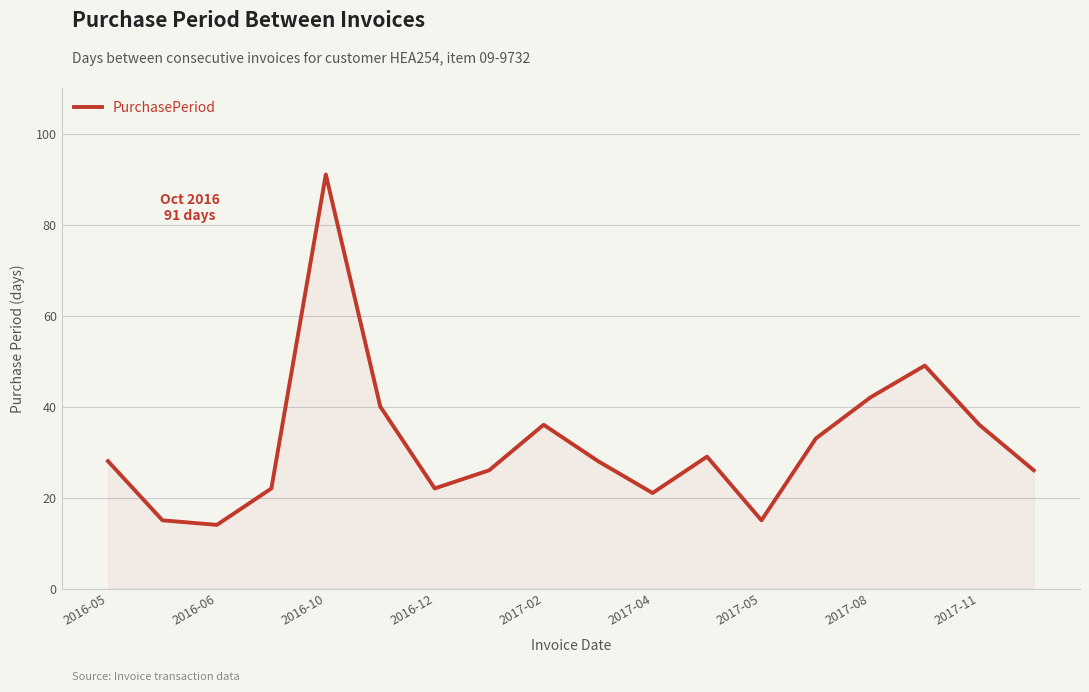

What is the difference between the maximum and minimum values?

77